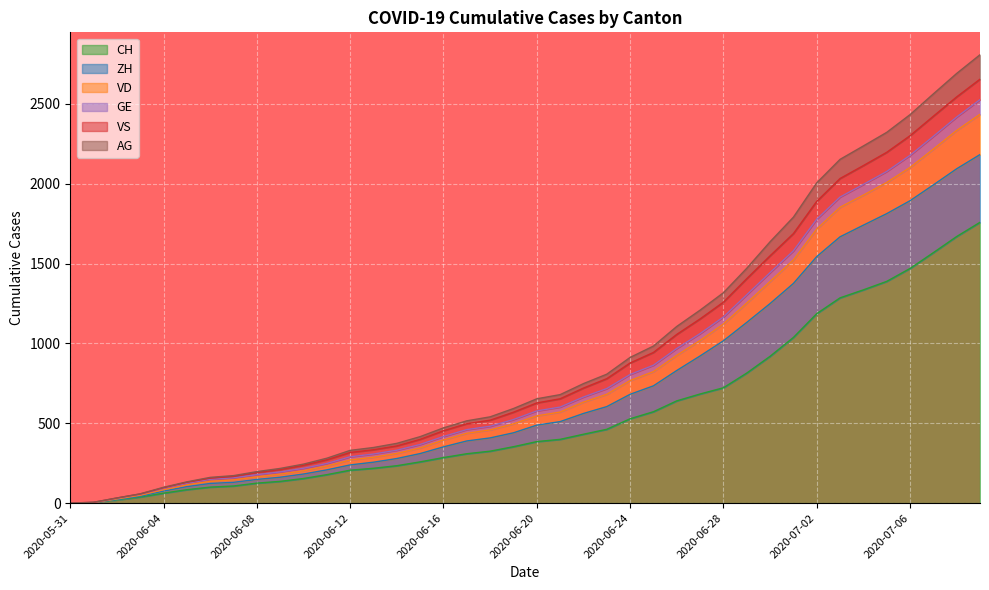

Where does the CH series first go above 385?

2020-06-21